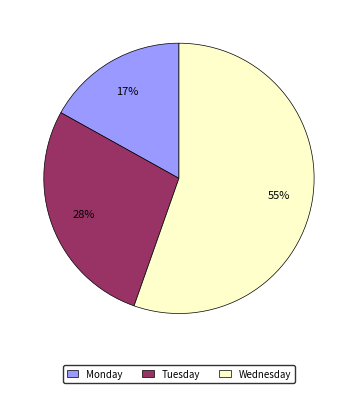

To the nearest percent, what is the average slice percentage?

33%